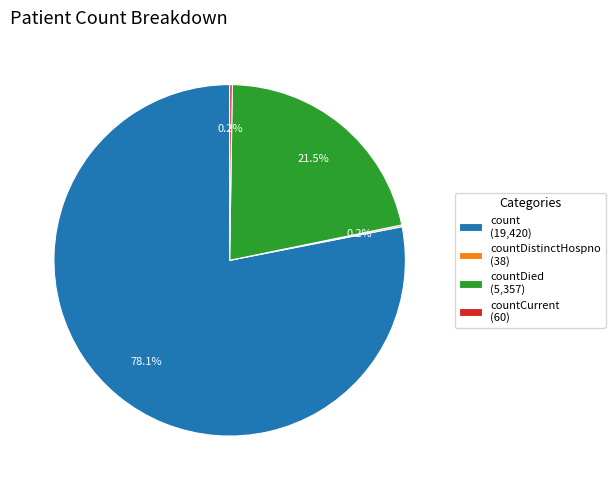

Which category has the biggest portion of the pie?

count (19,420)